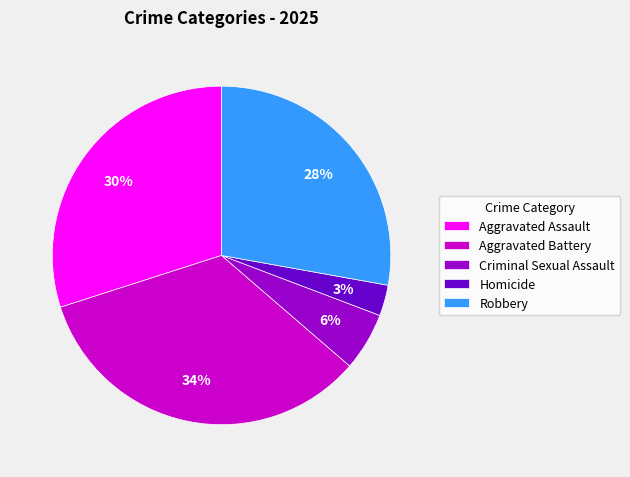

Which category has the biggest portion of the pie?

Aggravated Battery